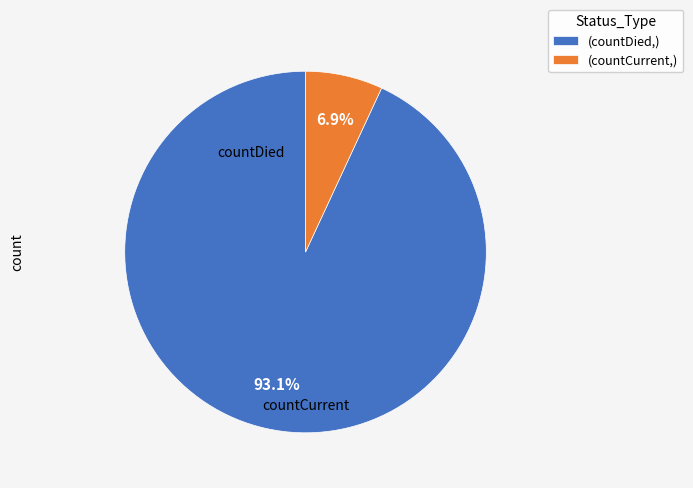

To the nearest percent, what is the difference between the largest and smallest slice percentages?

86%